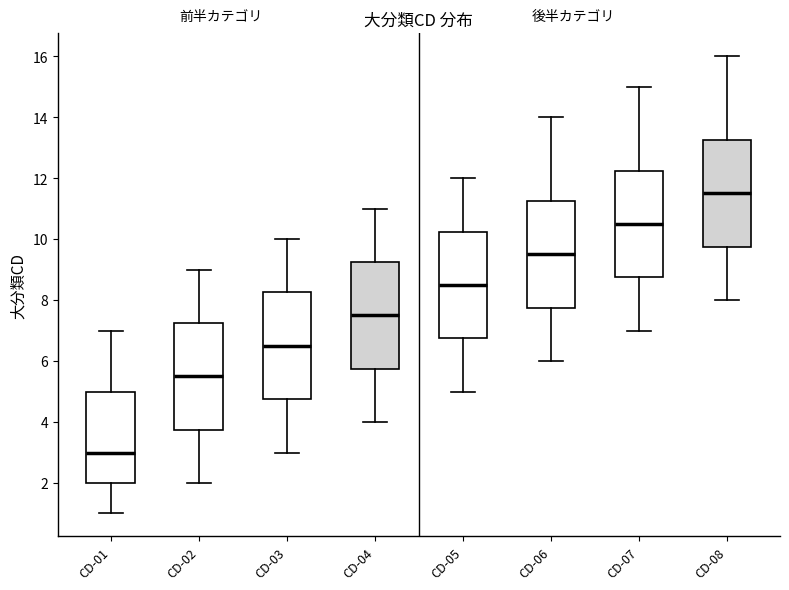

Which box has the highest median line?

CD-08